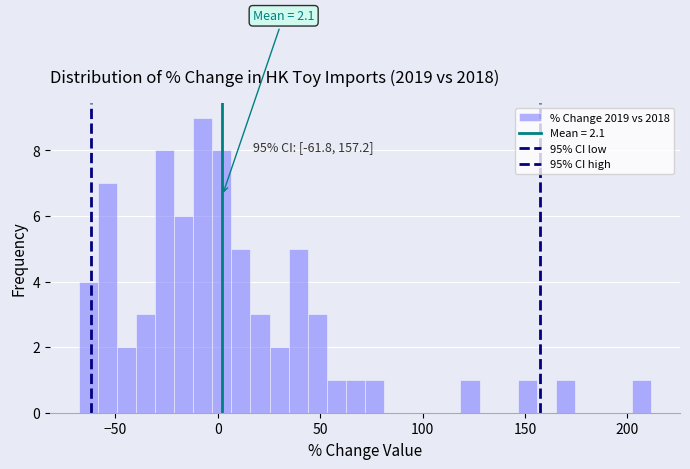

Read against the x-axis, roughly where is the centre of the tallest bar?

-5